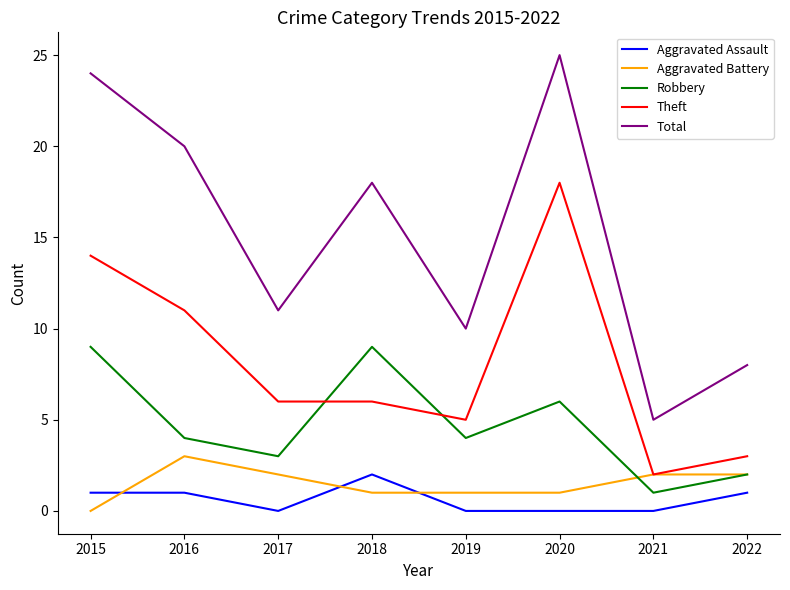

At which category does Robbery reach its first local peak?

2018